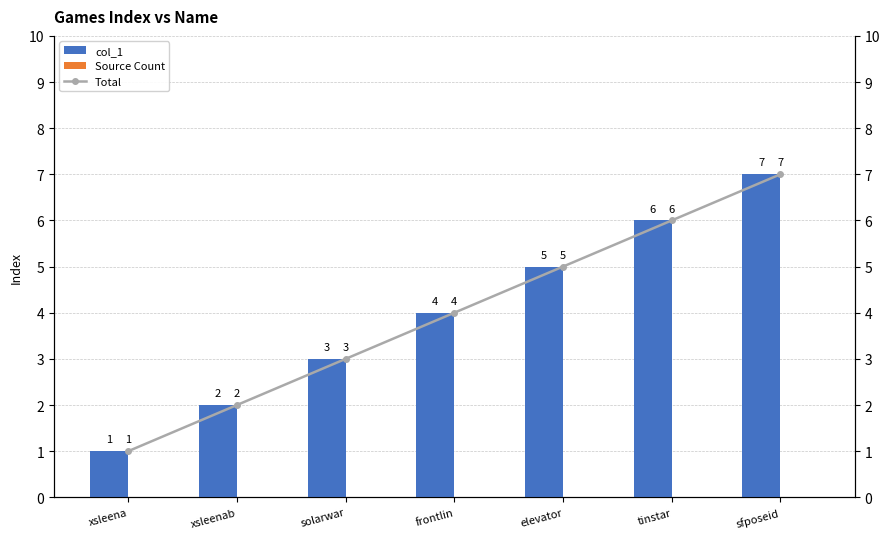

Count the col_1 values in the range 2 to 6.

5